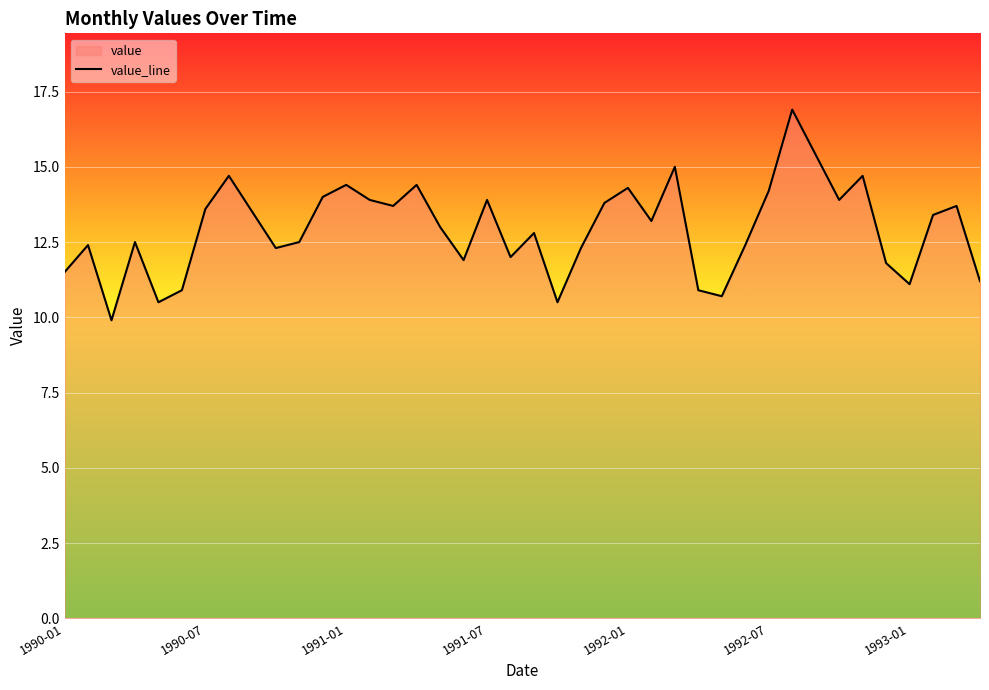

How many lines are shown in the chart?

1